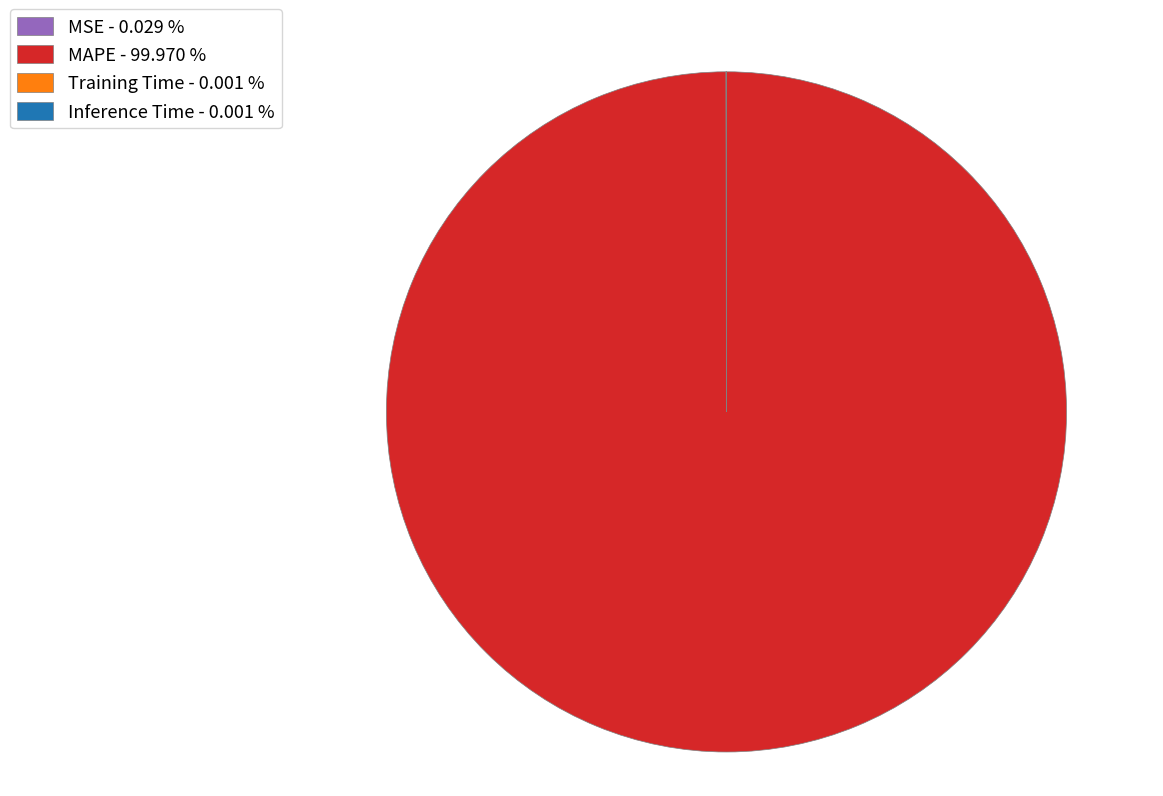

Is there a majority slice in this chart?

Yes